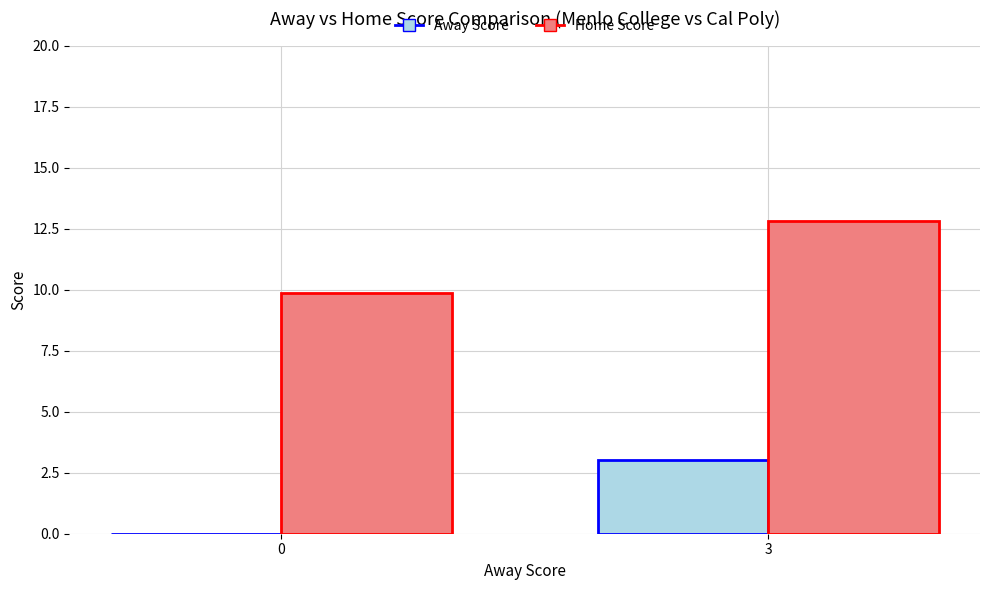

At which label does Away Score reach its peak?

3